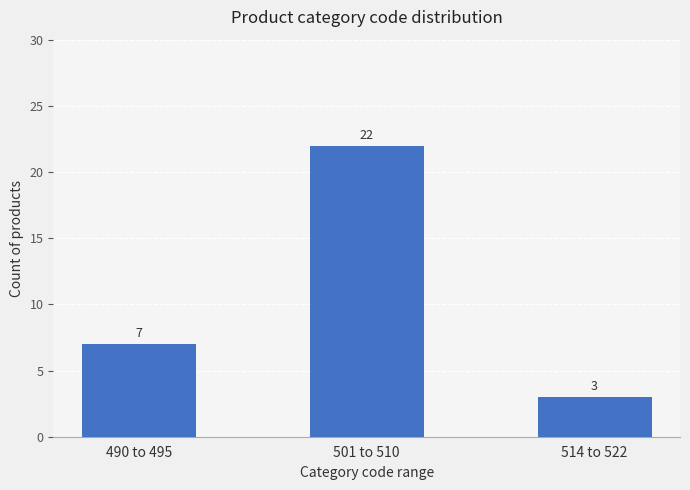

The value at 514 to 522 is 3. True or false?

True